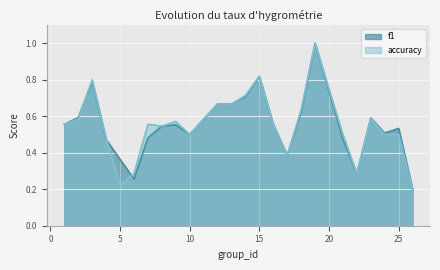

At which category is the sum across all series the highest?

19